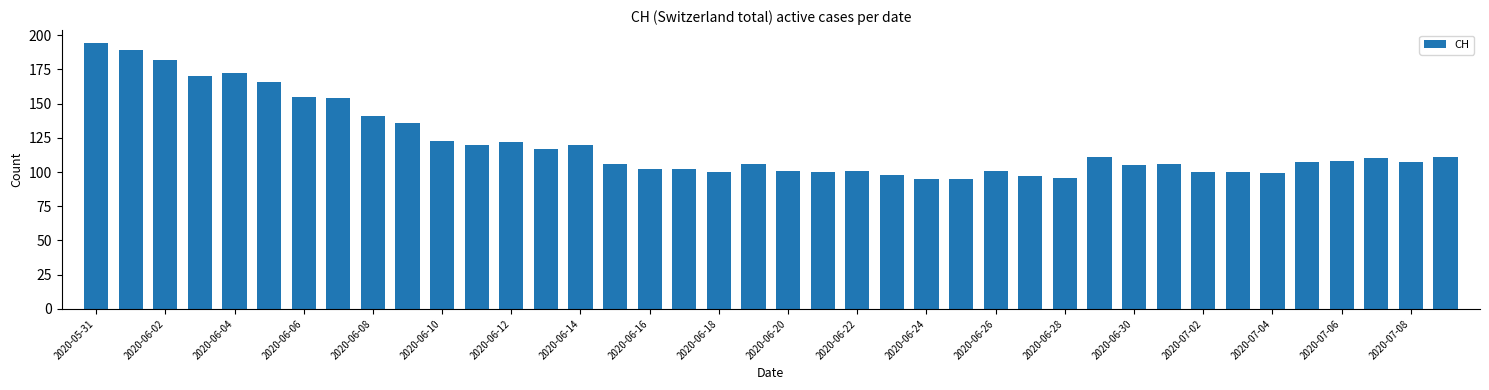

What is the greatest value displayed?

194